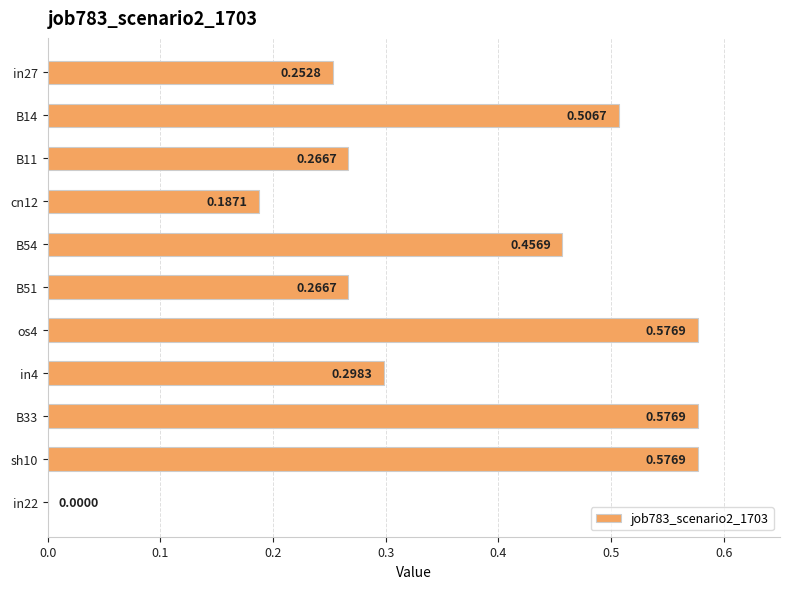

What is the sum of the values at B54 and B11?

0.7